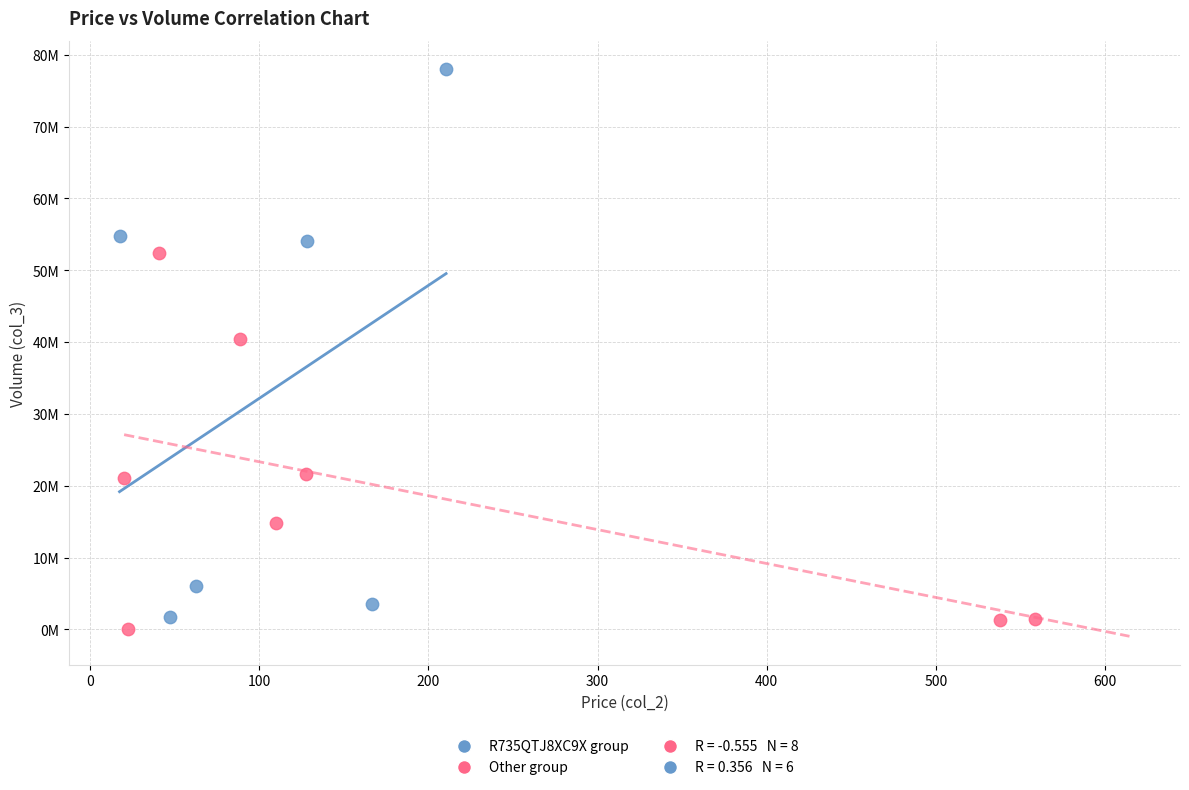

Which series reaches the maximum Y coordinate?

R735QTJ8XC9X group